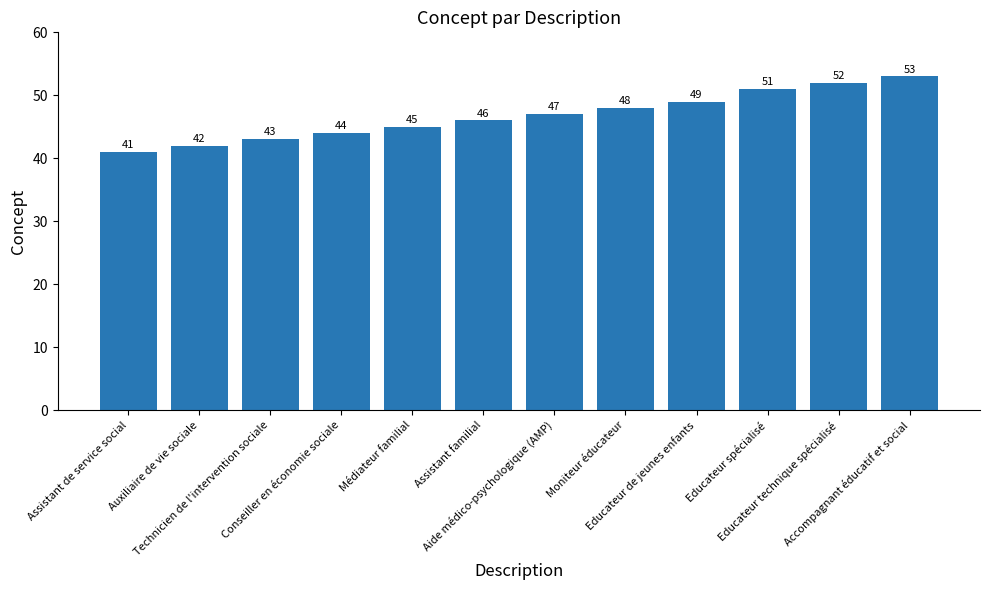

Reading left to right, transcribe all the data shown in this chart.

41	42	43	44	45	46	47	48	49	51	52	53